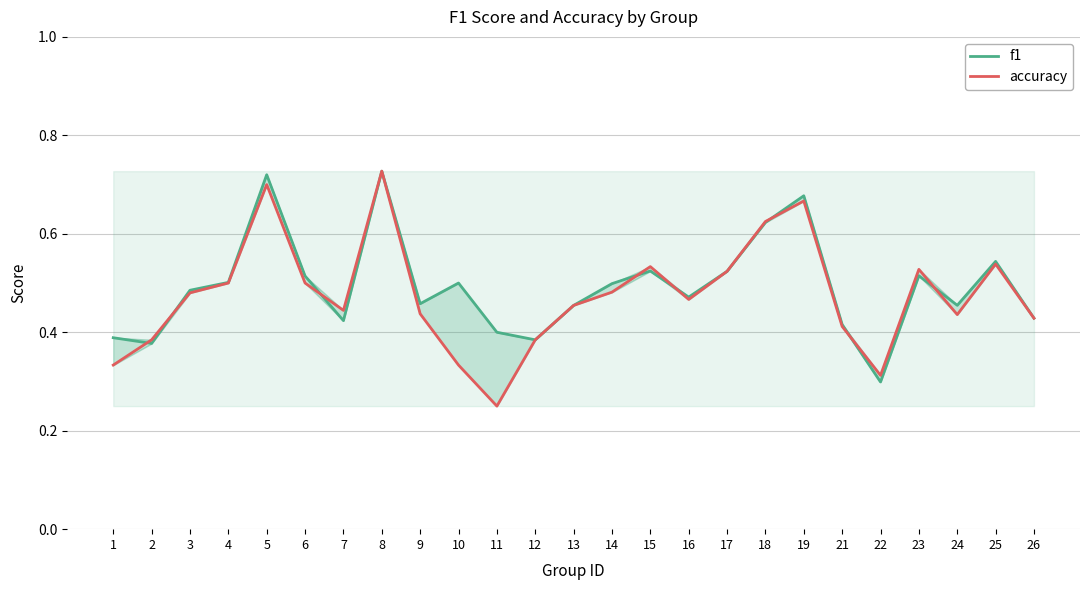

True or false: accuracy has more than 2 interior local peaks.

True